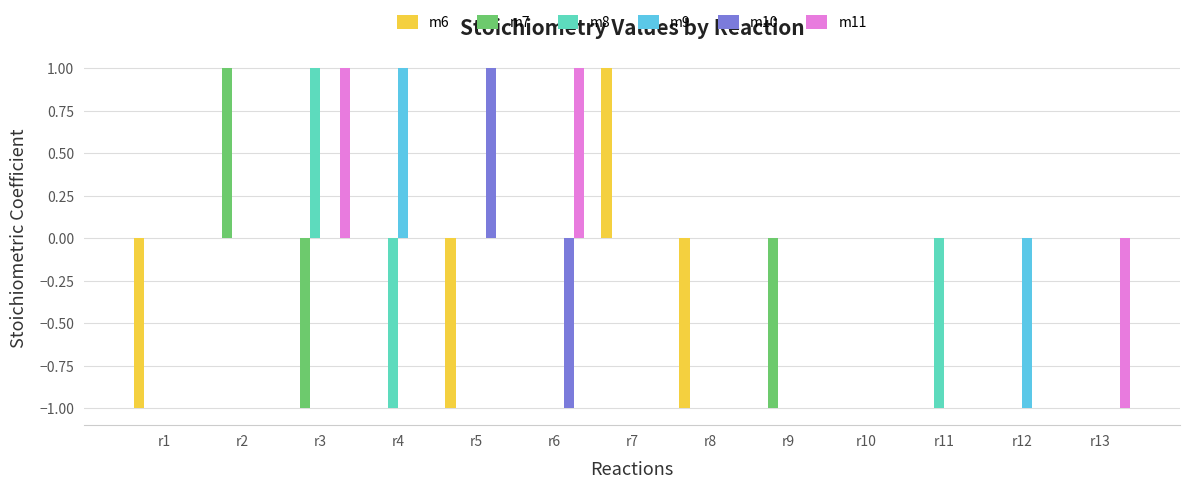

True or false: m9 has a value of 0 at r13.

True